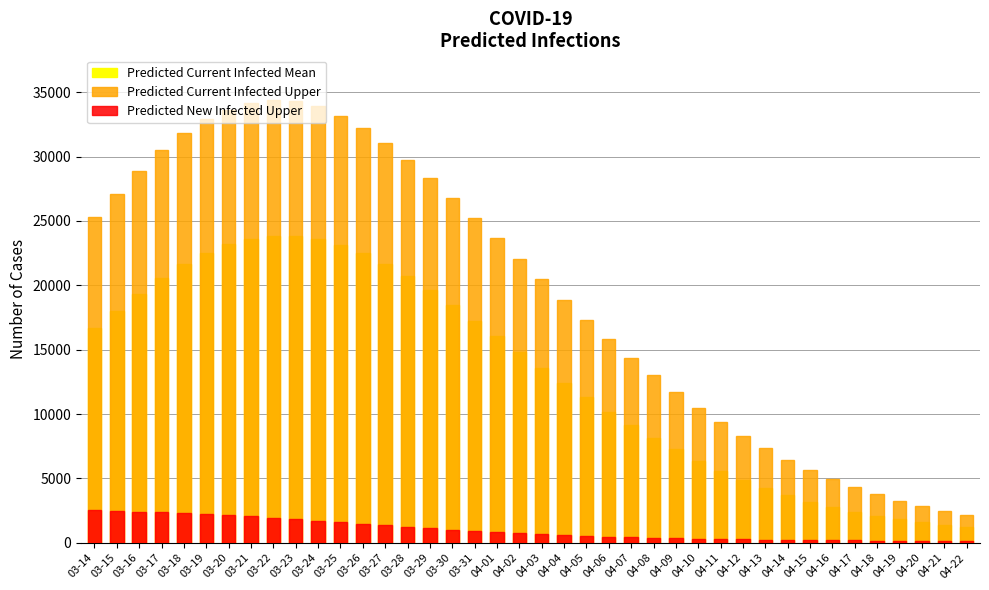

Which series changed the most between 03-29 and 04-04?

Predicted Current Infected Upper